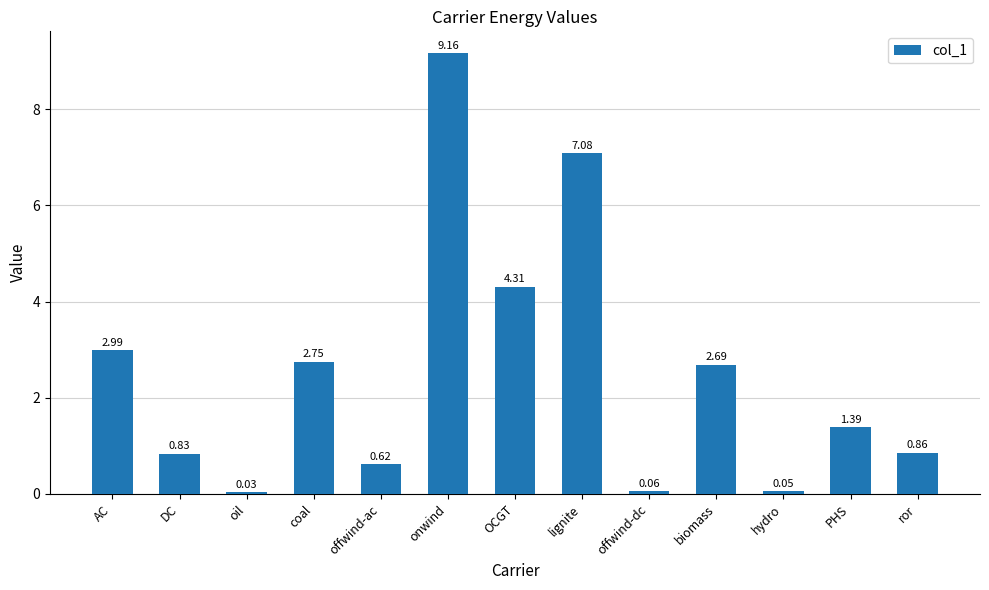

Which has a higher value, PHS or DC?

PHS